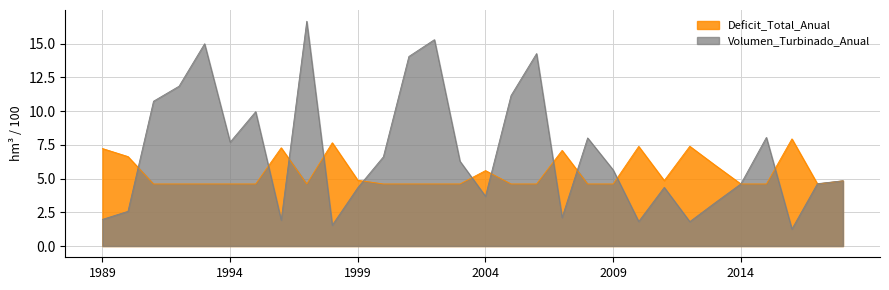

Which series has the widest spread of values?

Volumen_Turbinado_Anual